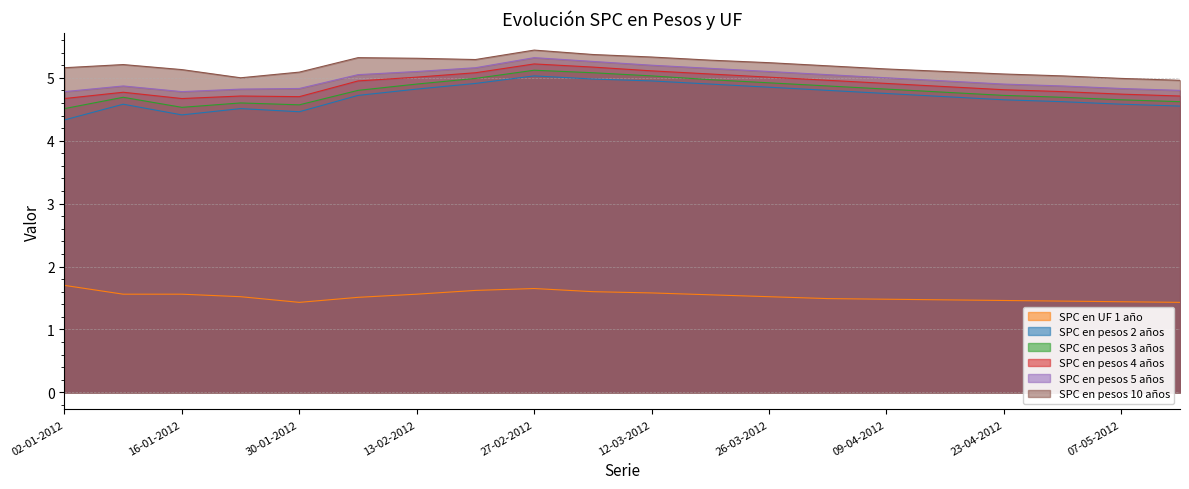

At which label does SPC en pesos 10 años reach its peak?

27-02-2012